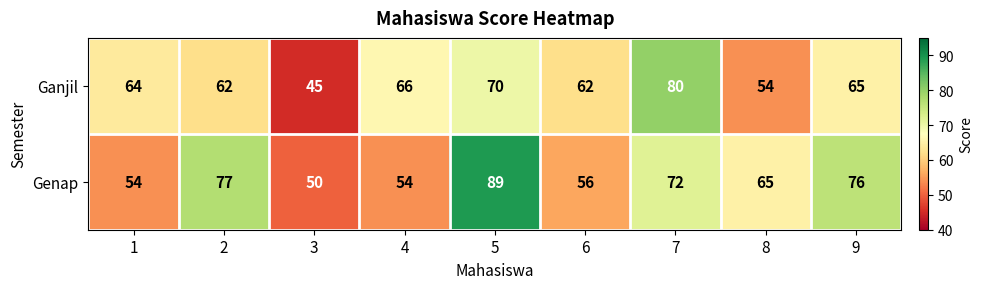

What is the difference between the second highest and second lowest values in the Ganjil series?

16